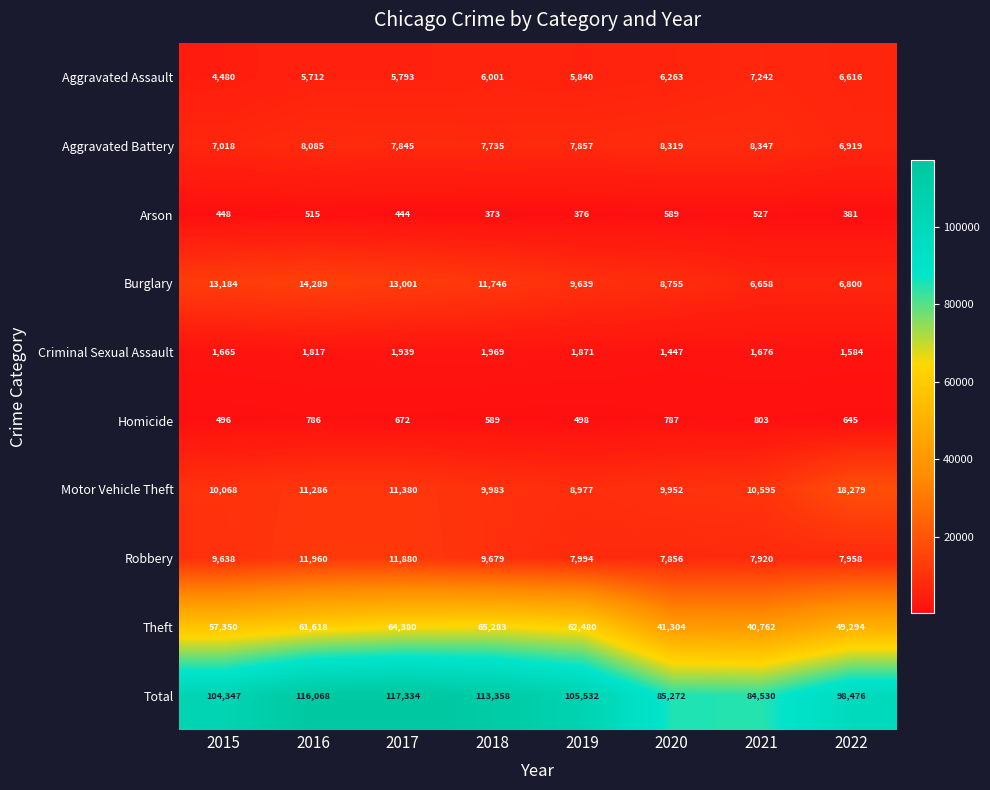

What is the minimum value shown in the chart?

373